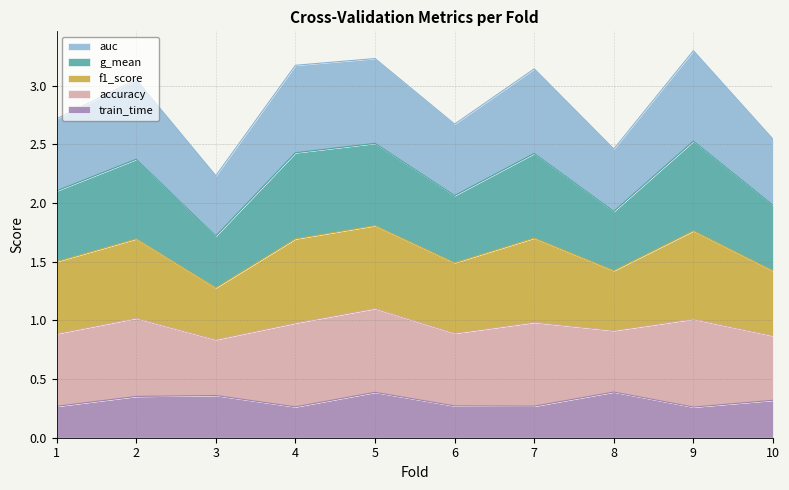

What is the minimum value for train_time?

0.3